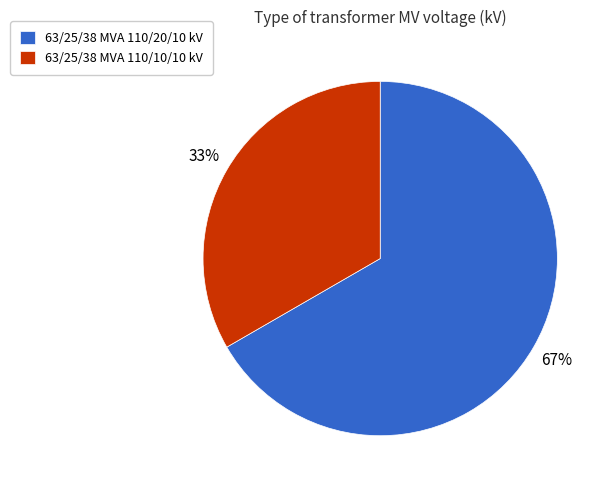

Does any single category account for the majority?

Yes